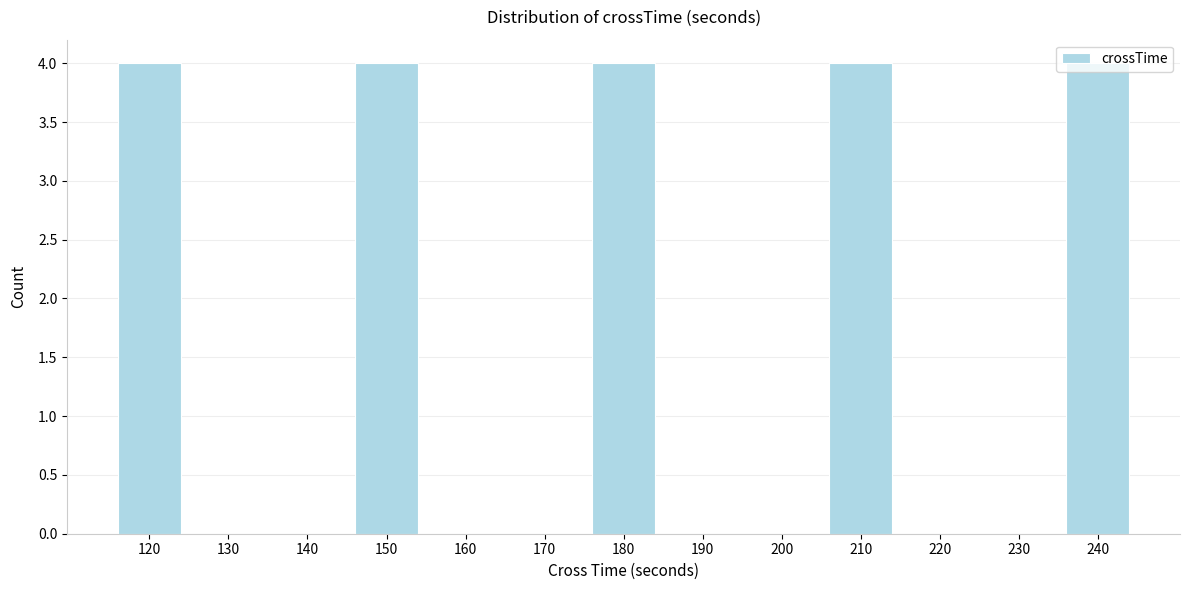

What is the greatest value displayed?

4